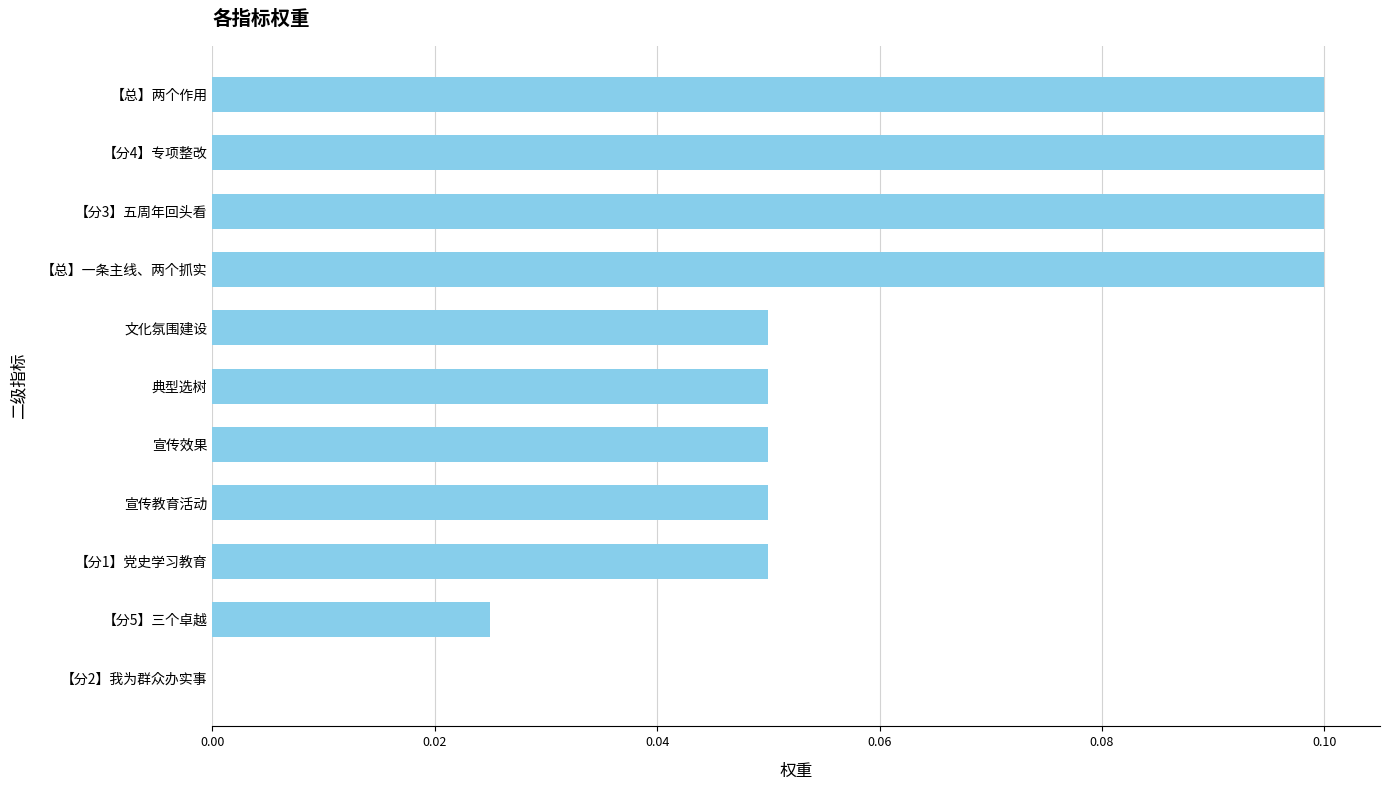

What is the sum of all values?

0.7